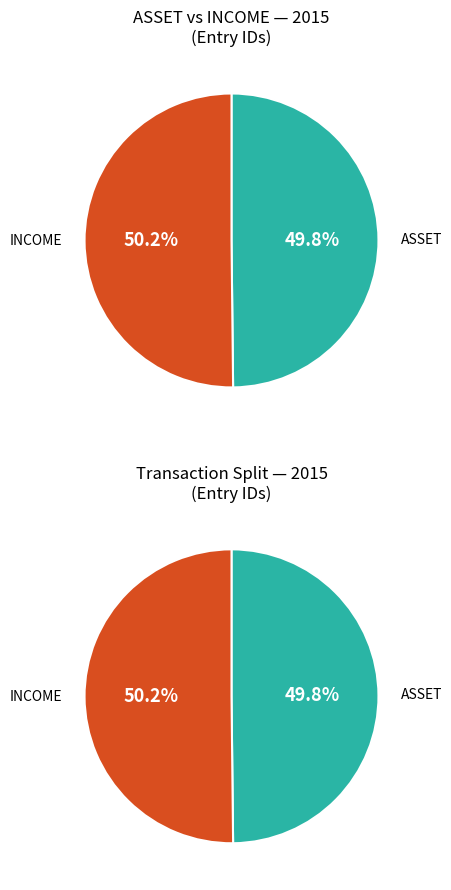

True or false: L68 accounts for 55% of the total.

False